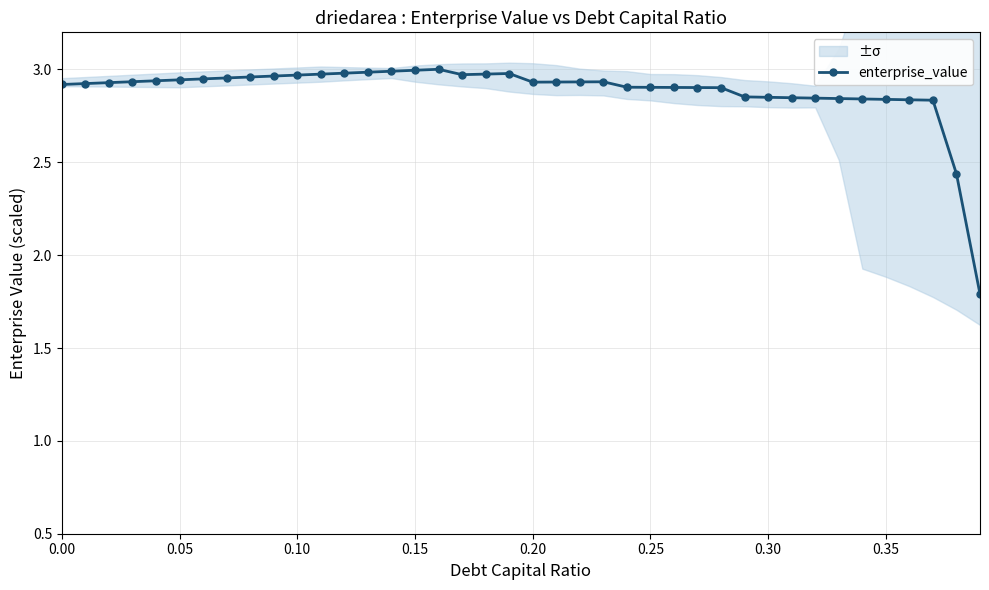

True or false: enterprise_value has more than 2 points higher than both neighbors.

True